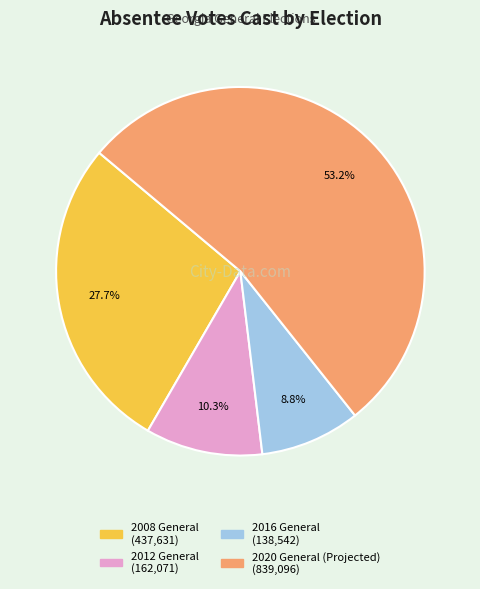

What is the majority slice?

2020 General (Projected)